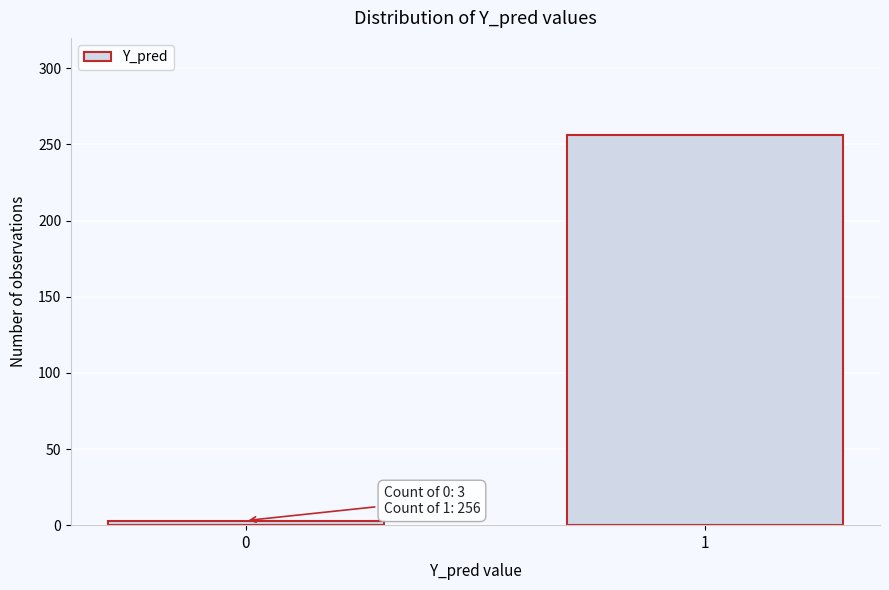

Reading left to right, what are all the values shown in this chart?

0=3	1=256